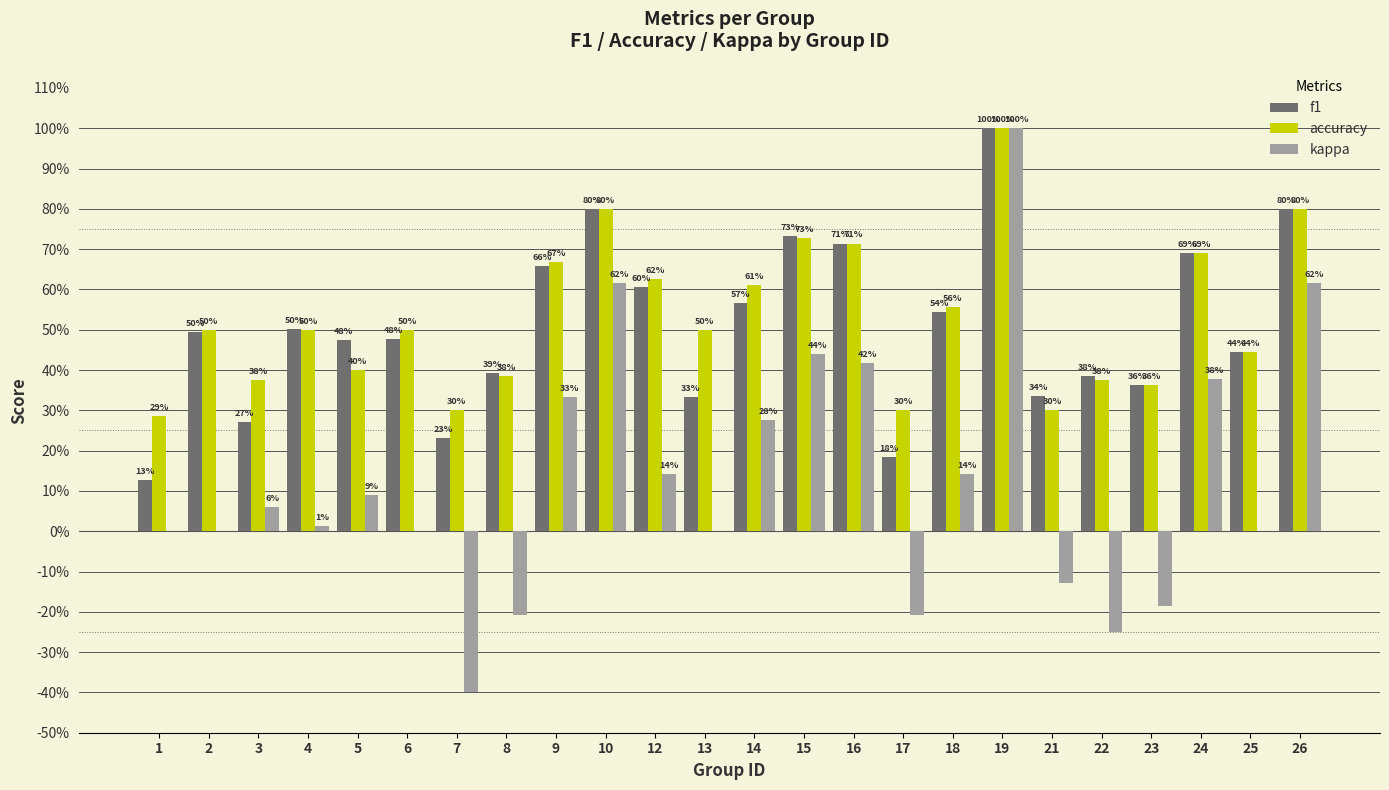

What are all the series names shown in the legend?

f1, accuracy, kappa